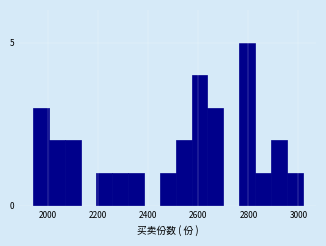

Read against the x-axis, roughly where is the centre of the tallest bar?

2800